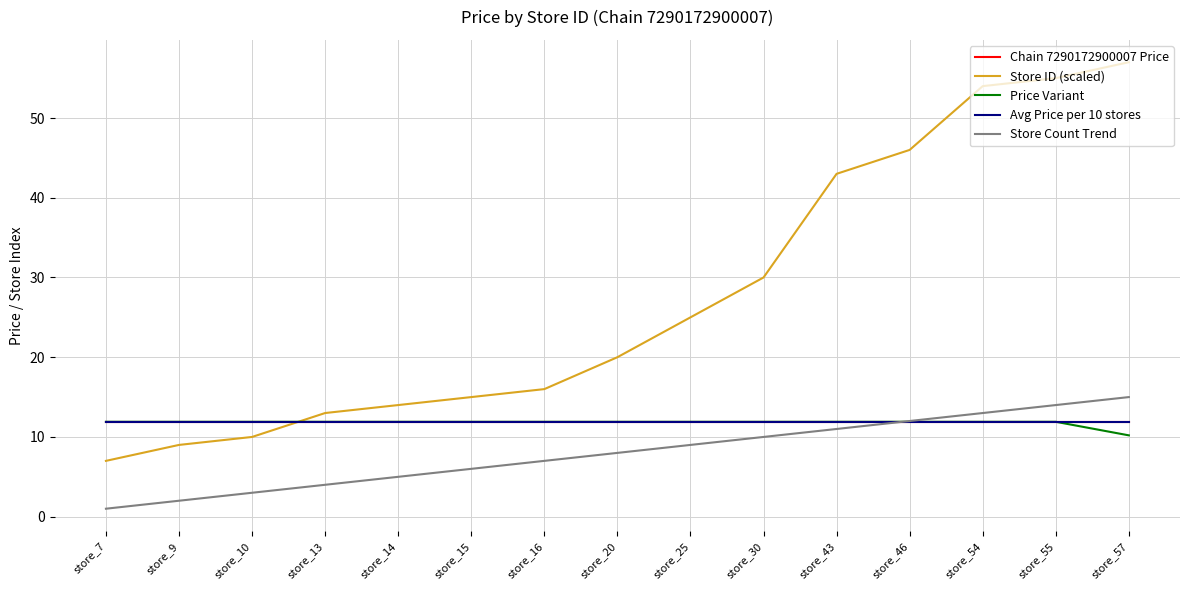

Which category has the lowest value across all series?

store_7